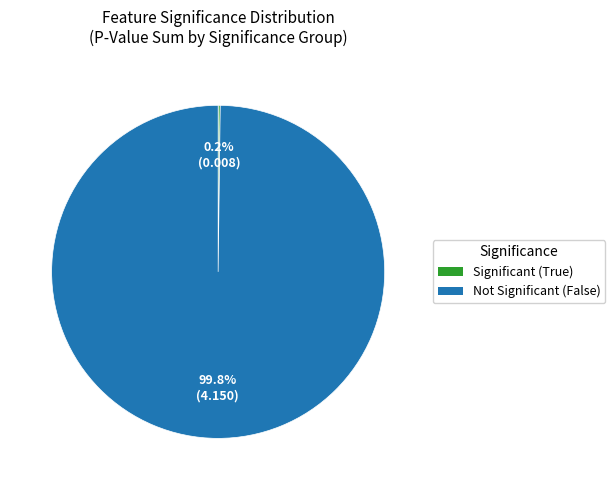

What is the largest slice in the pie chart?

Not Significant (False)